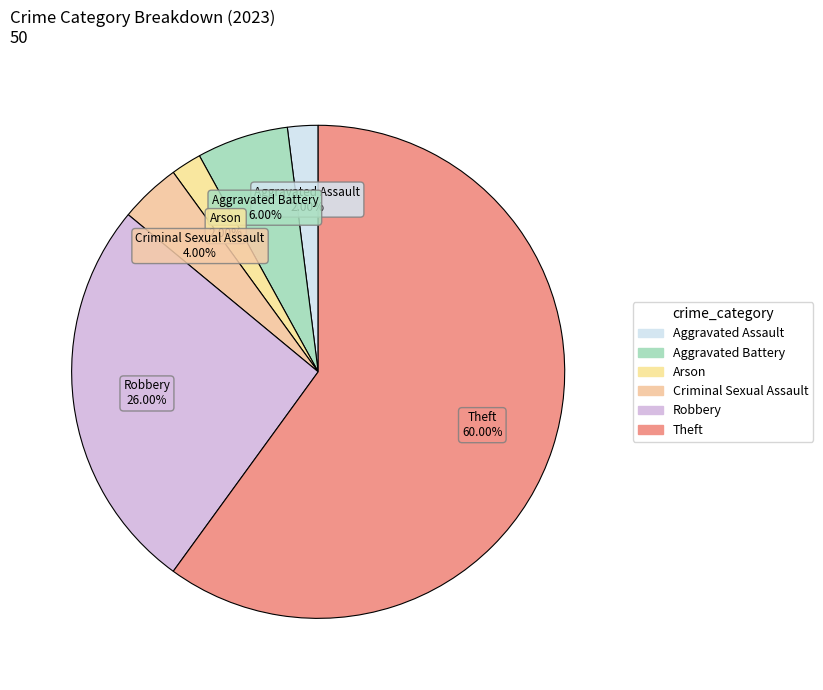

How many segments does this pie chart have?

6